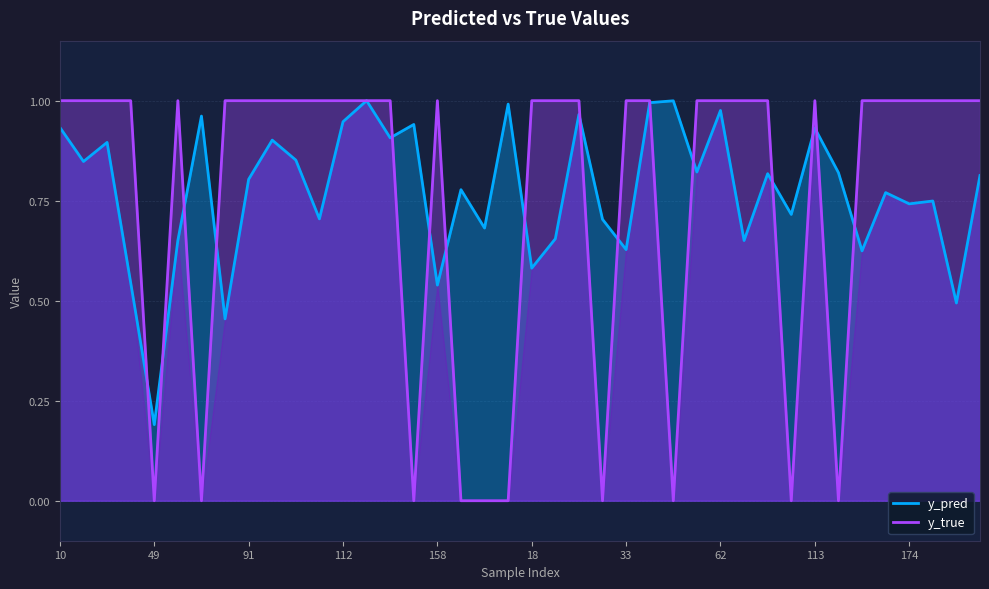

Count the y_true values in the range 1 to 2.

30